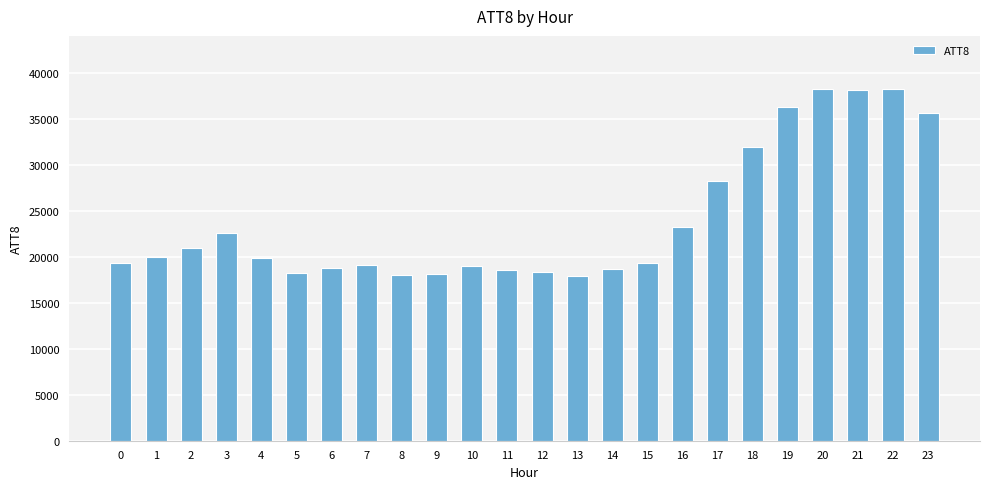

What is the ratio of the value at 11 to the value at 18?

0.6